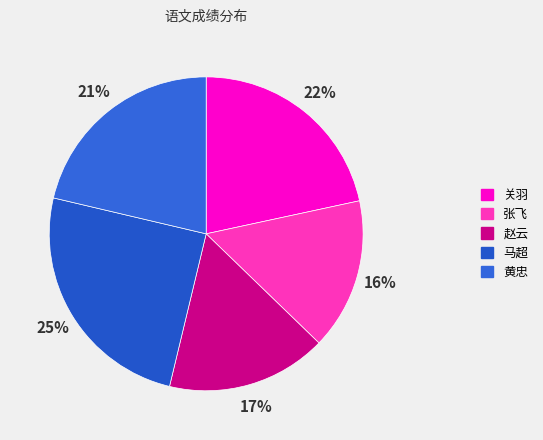

Combined, do 张飞 and 赵云 account for over 50%?

No